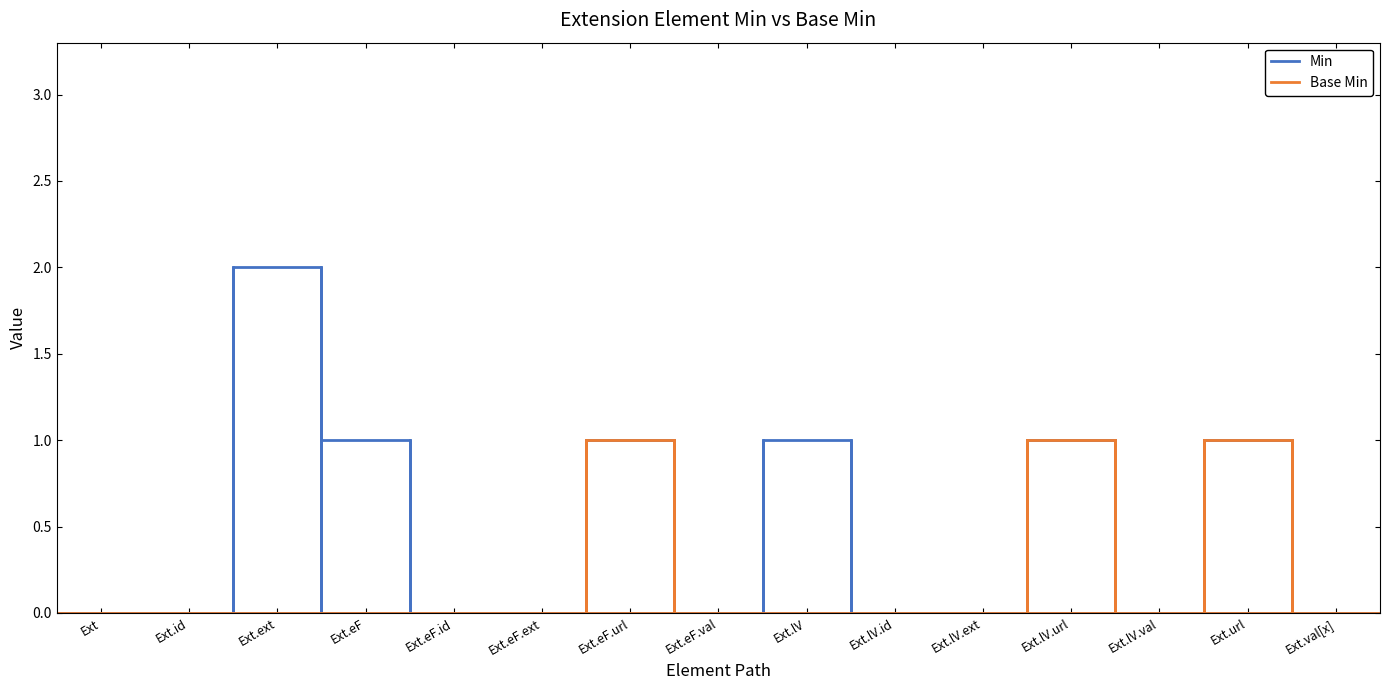

How many Base Min values are between 0 and 1?

16